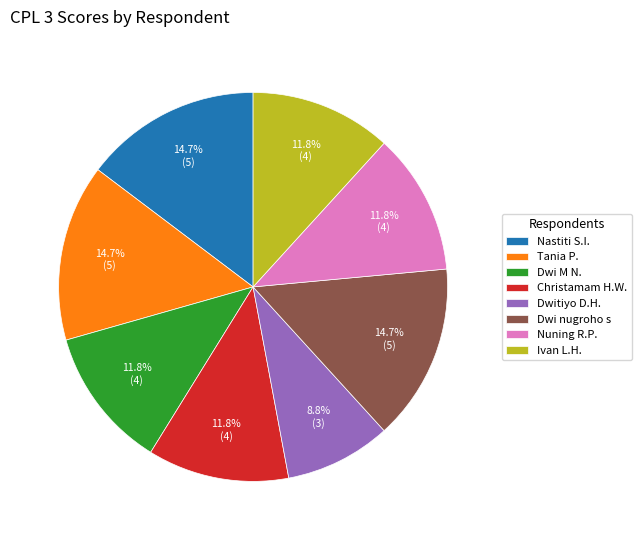

Which has a higher value, Dwitiyo D.H. or Dwi M N.?

Dwi M N.